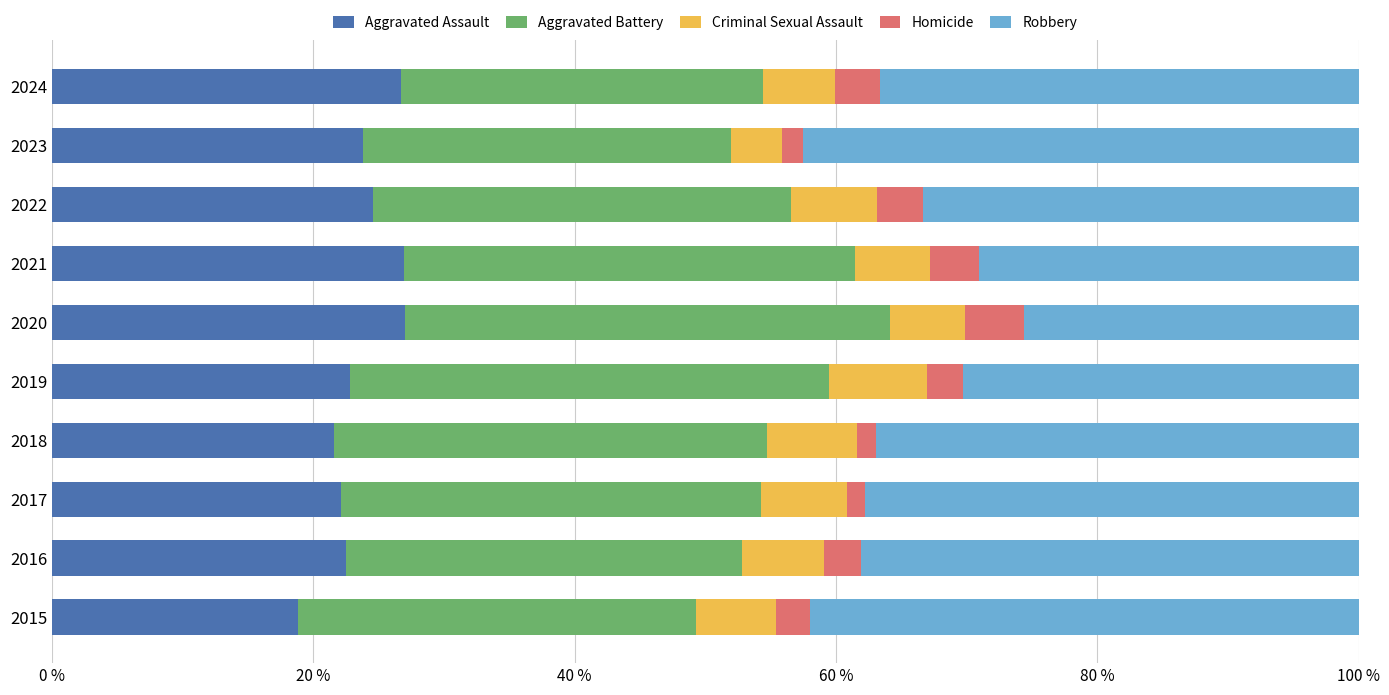

What is the sum of all Aggravated Assault values?

236.9